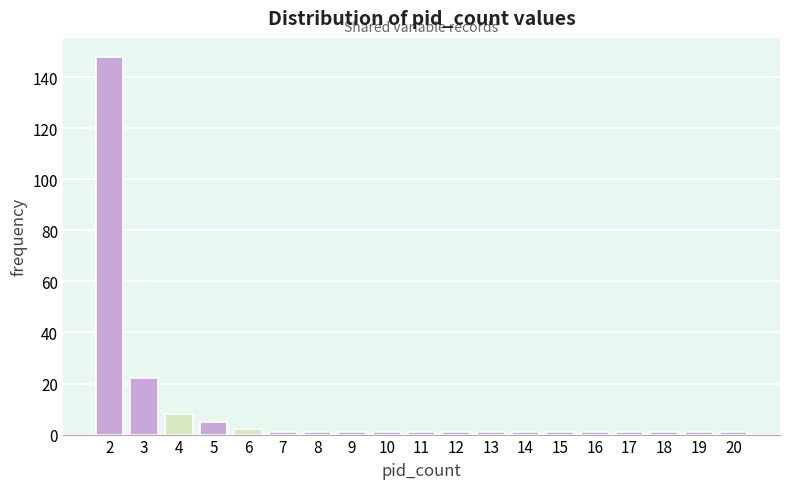

Reading left to right, extract all data points from this chart.

148	22	8	5	2	1	1	1	1	1	1	1	1	1	1	1	1	1	1